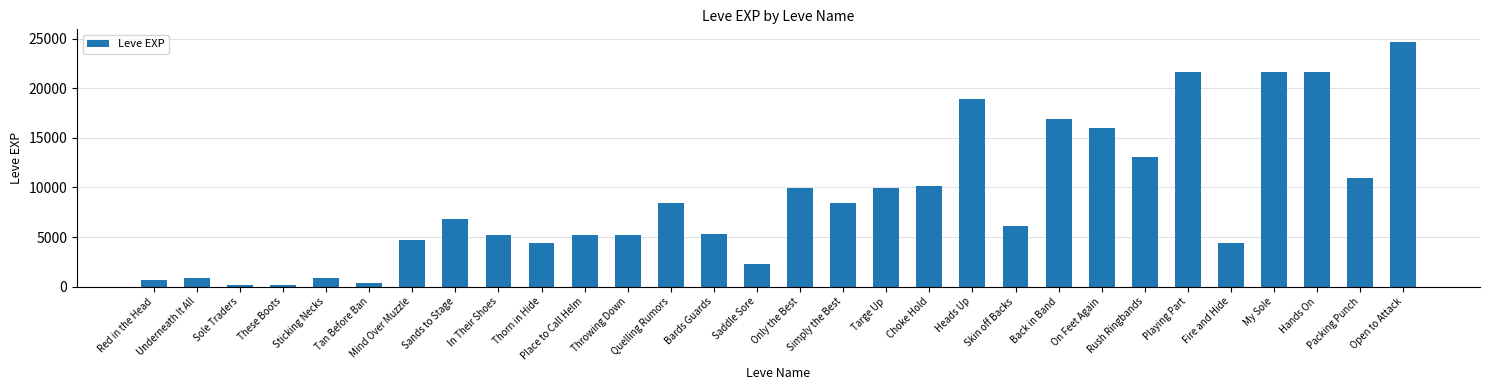

The chart shows a value of 900 at Sticking Necks. True or false?

True